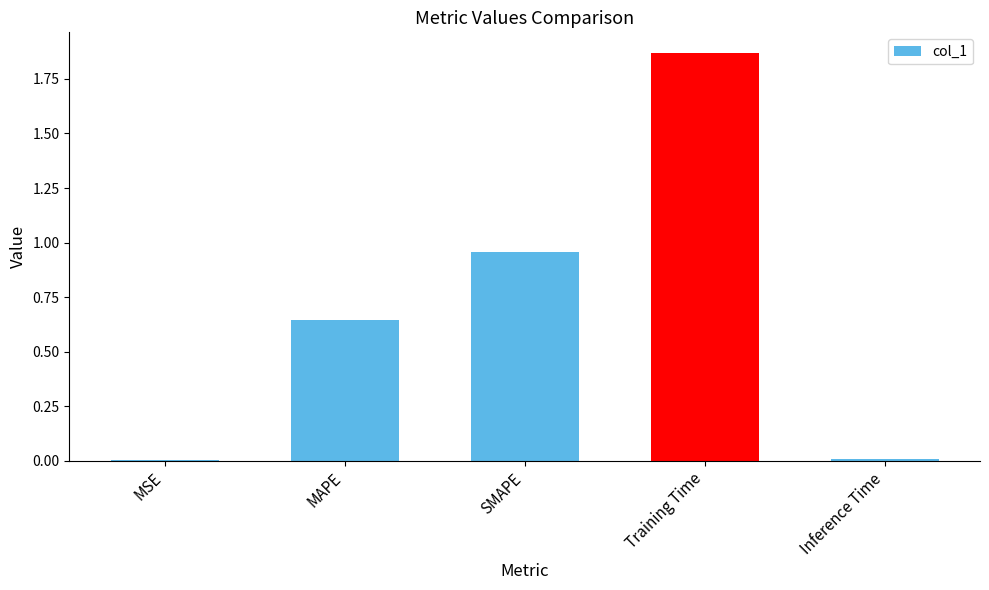

The chart shows a value of 0.9 at MAPE. True or false?

False